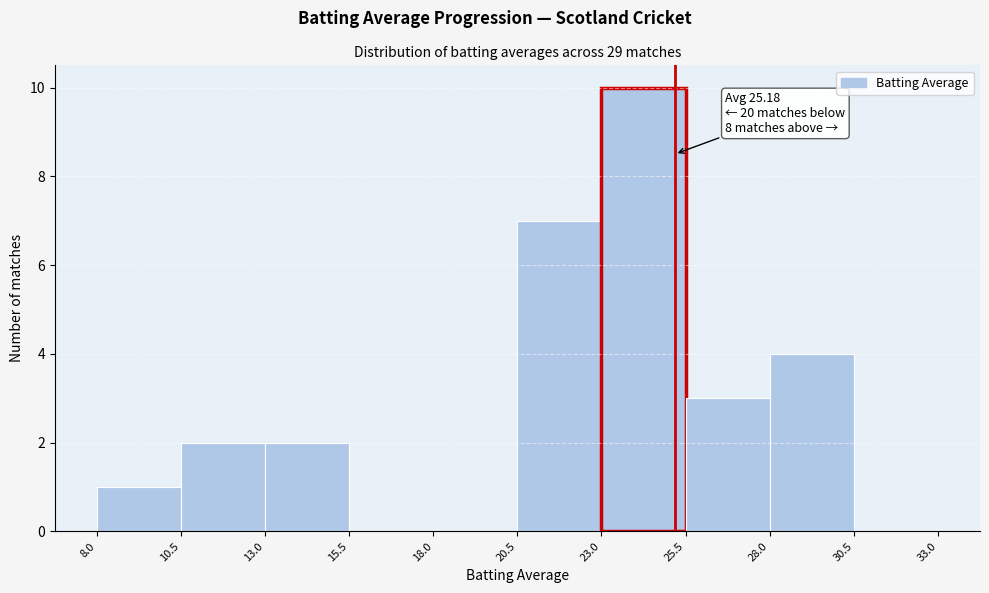

Over which range of the x-axis is the bar tallest?

23.0 to 25.5